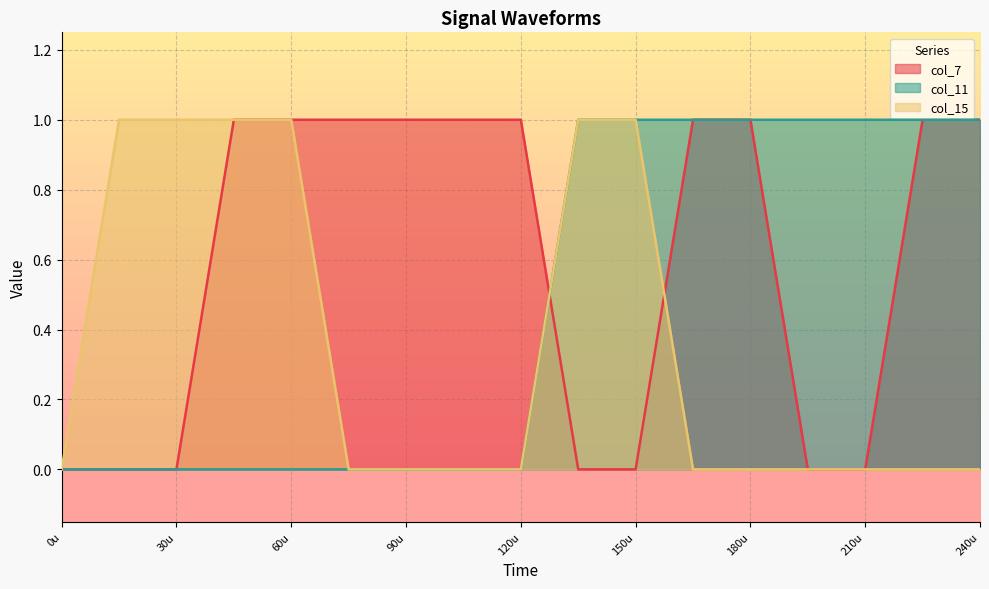

Is it true that col_15 equals 1 at 30u?

True